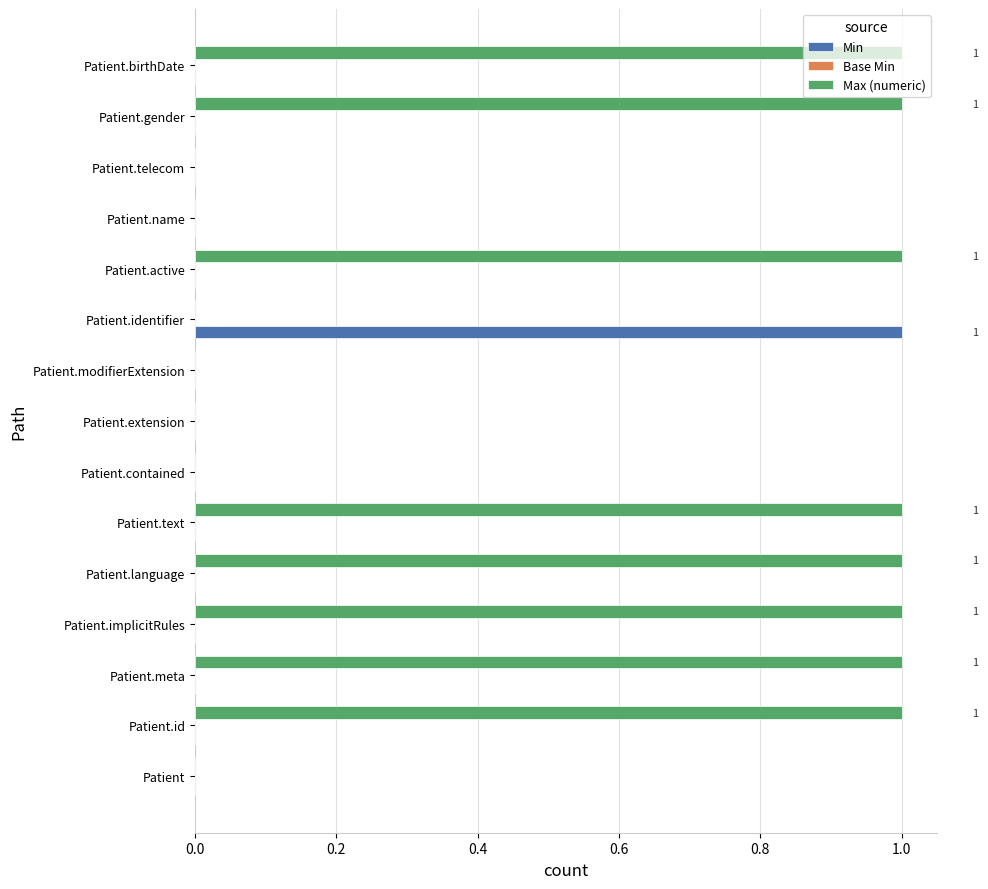

Which series has the largest total across all categories?

Max (numeric)